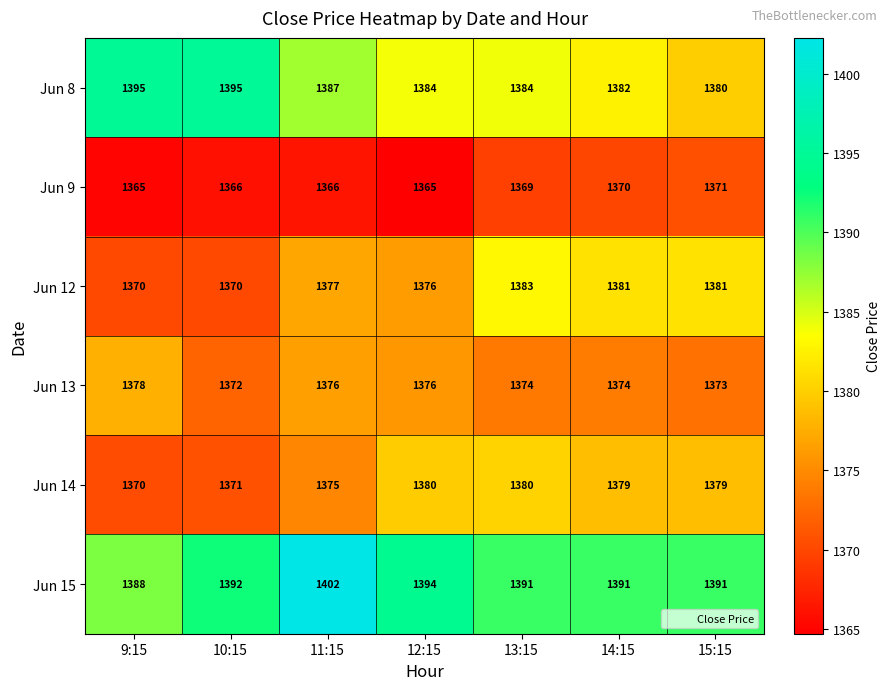

Rank the series by their maximum value, from lowest to highest.

Jun 9, Jun 13, Jun 14, Jun 12, Jun 8, Jun 15